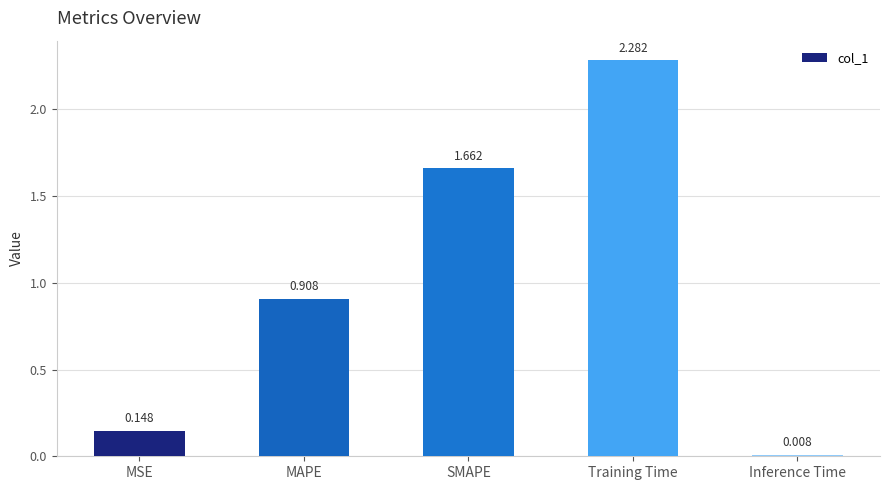

List the labels in order of value, smallest first.

Inference Time, MSE, MAPE, SMAPE, Training Time